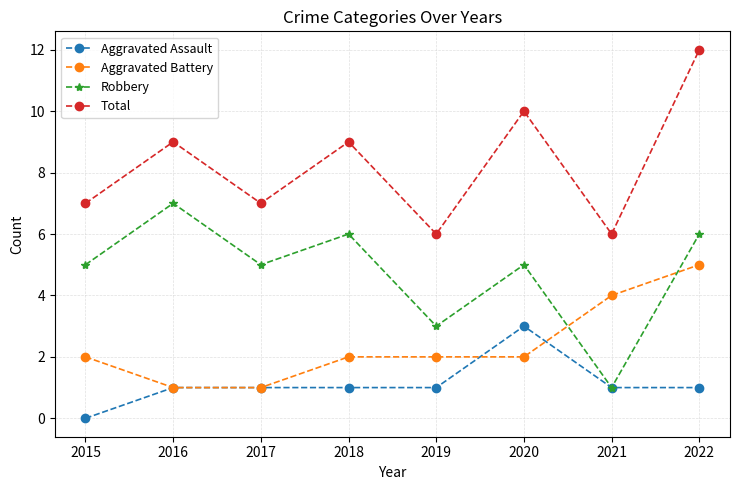

Does the chart display data point markers on the line(s)?

Yes